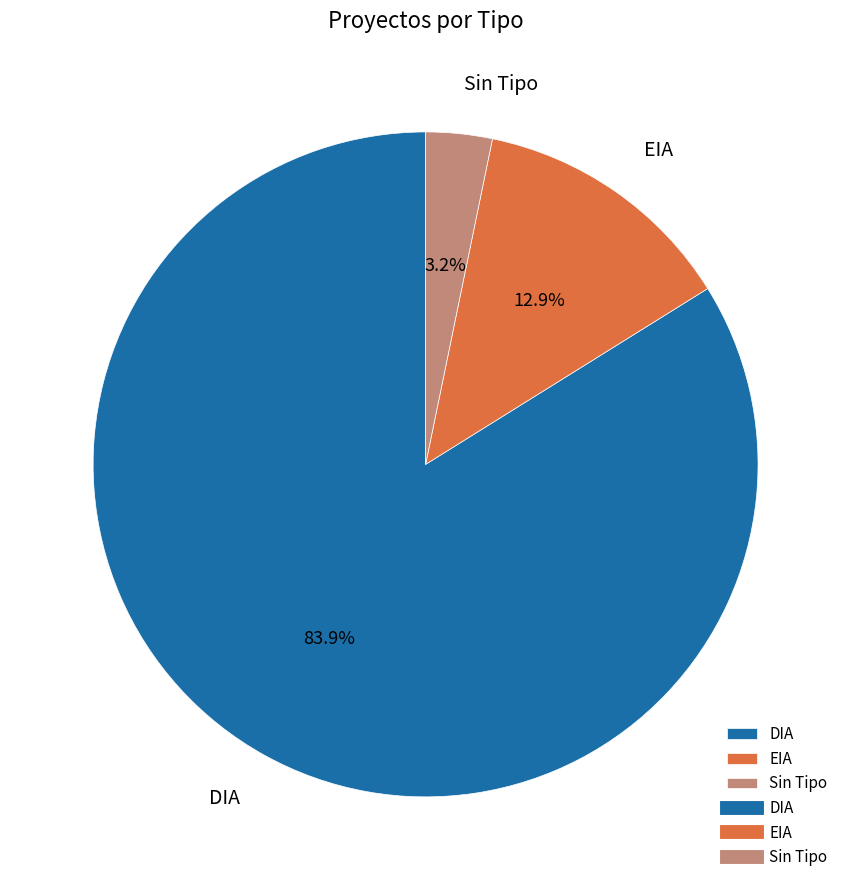

To the nearest percent, what percentage of the pie is EIA?

13%